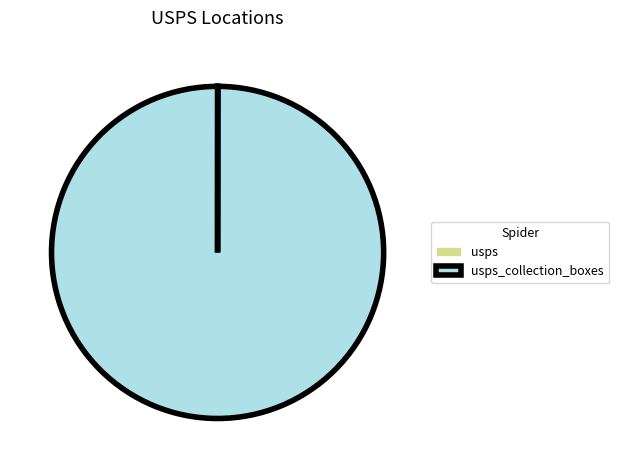

Does any single category account for the majority?

Yes